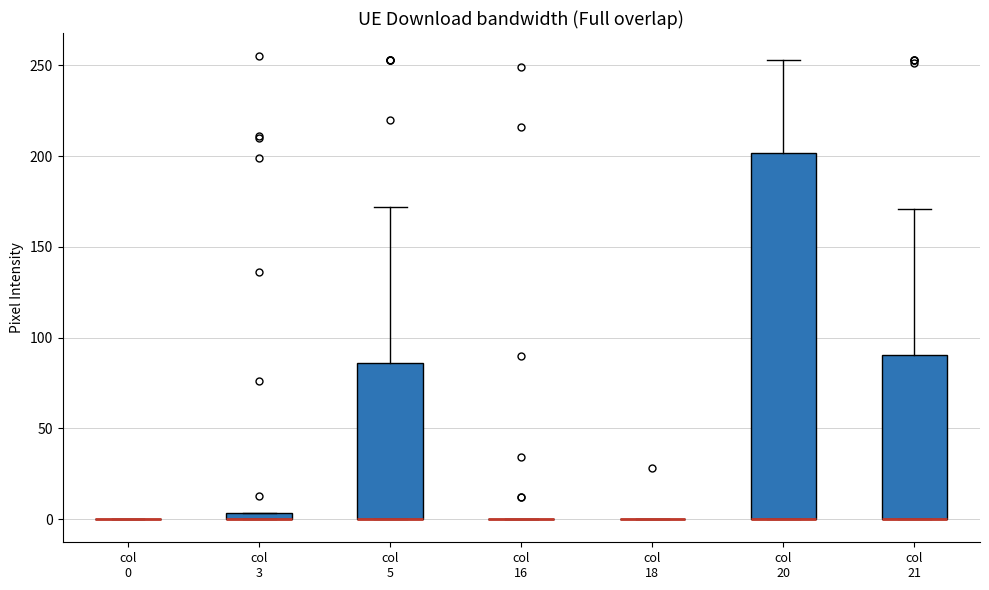

Which box is the tallest, from its lower edge to its upper edge?

col 20